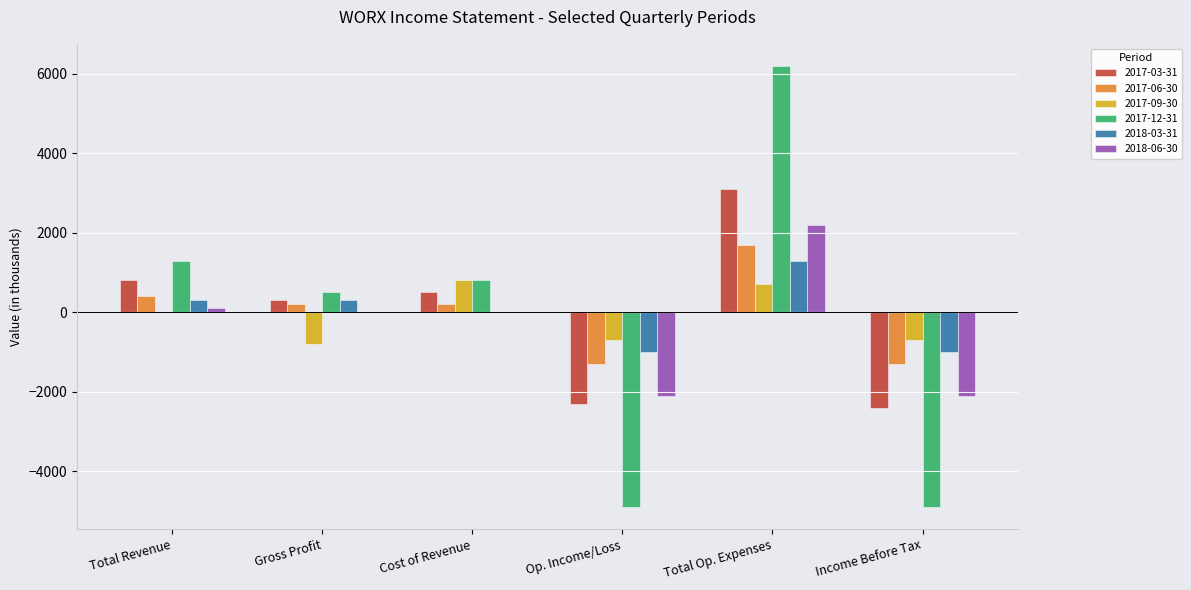

What is the sum of all 2018-06-30 values?

-1900